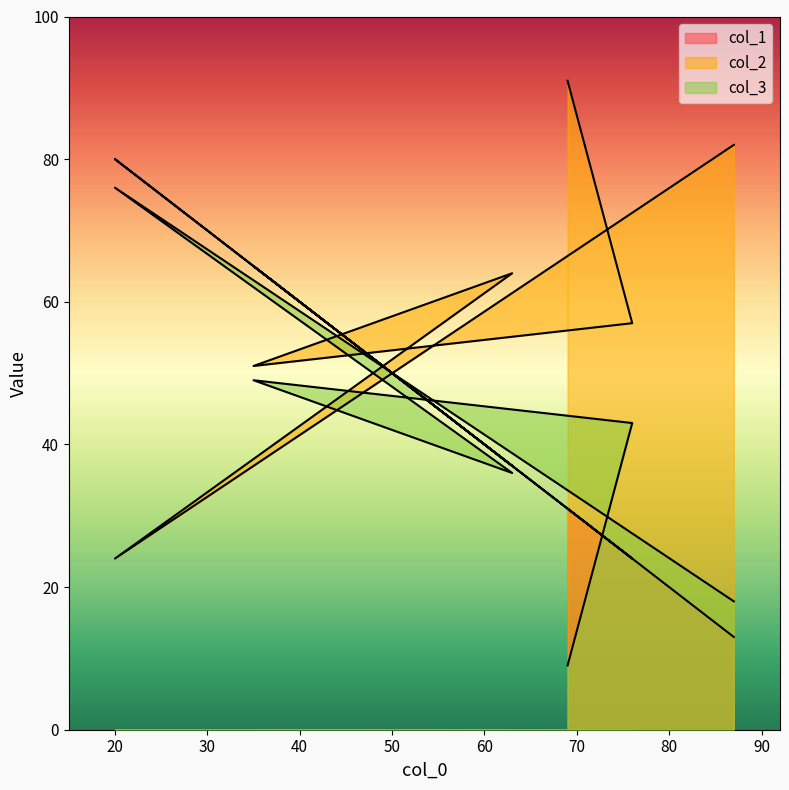

Reading left to right, extract all data points from this chart.

col_1: 31	24	65	37	80	13
col_2: 91	57	51	64	24	82
col_3: 9	43	49	36	76	18